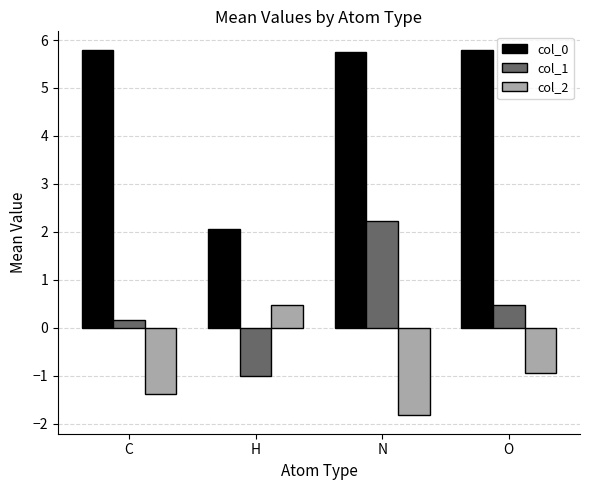

Which category has the lowest value across all series?

N